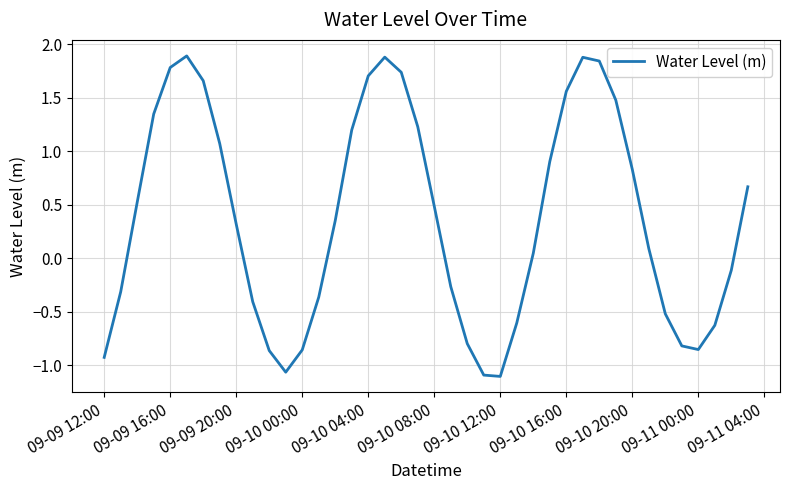

What is the difference between the maximum and minimum values?

3.0